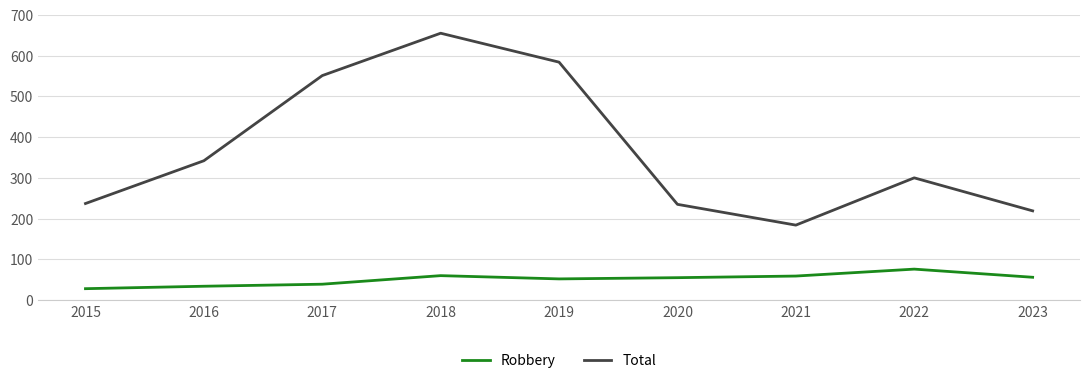

At how many categories does at least one series exceed 400?

3